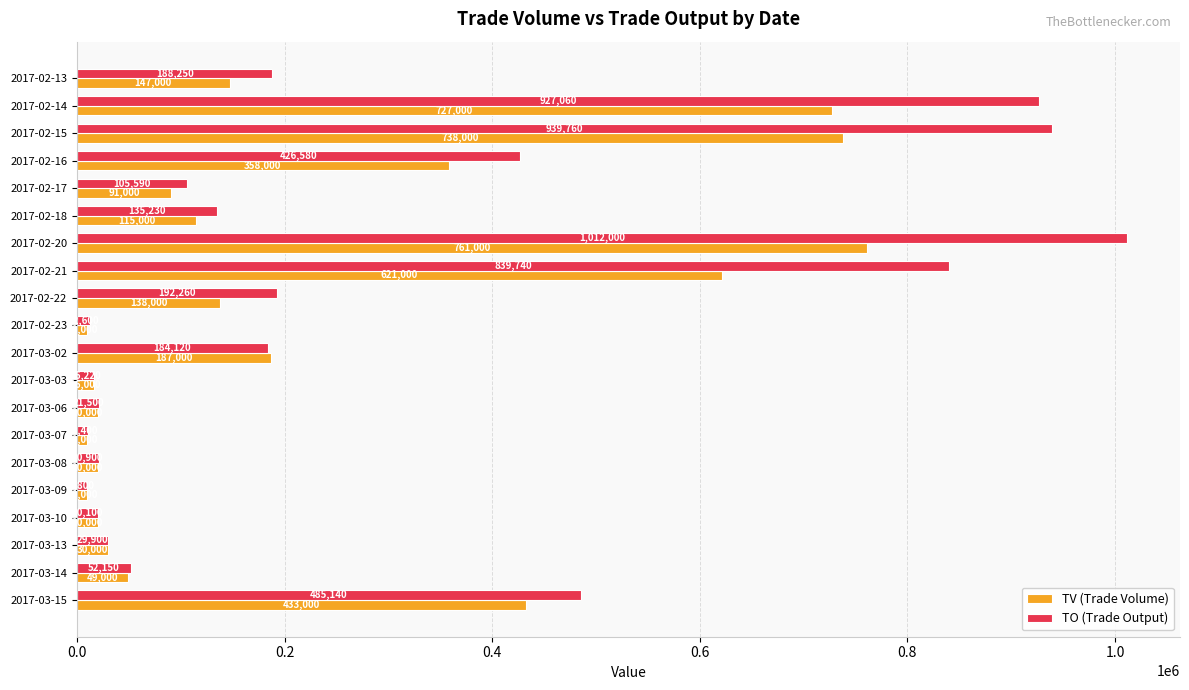

True or false: TV (Trade Volume) has a value of 10000 at 2017-02-23.

True